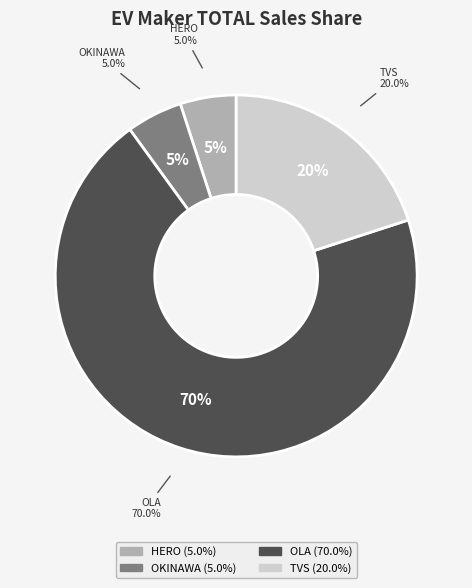

Is there any slice that represents more than half of the pie?

Yes